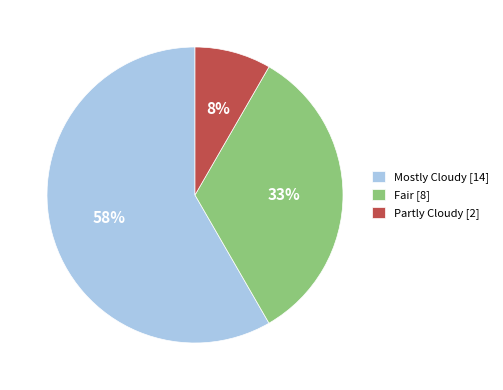

What is the smallest slice in the pie chart?

Partly Cloudy [2]